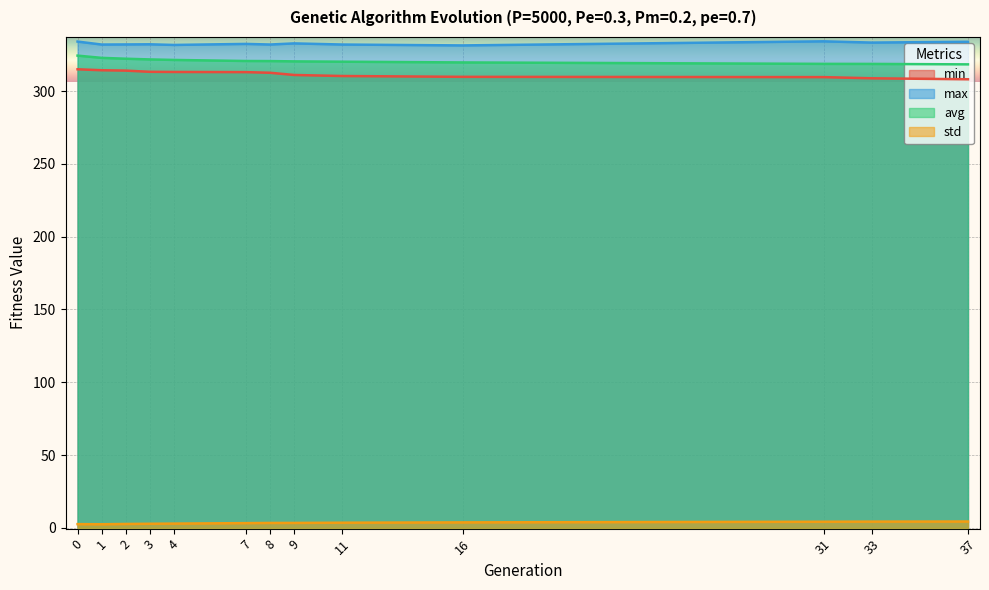

Reading right to left, extract all data points from this chart.

min: 308.1	308.8	309.6	309.8	310.3	311.0	312.6	313.0	313.1	313.2	314.0	314.3	314.9
max: 333.9	333.3	334.2	331.4	332.0	332.7	332.0	332.4	331.7	332.1	332.0	332.0	334.0
avg: 318.3	318.6	318.7	319.7	320.2	320.4	320.6	320.7	321.4	321.7	322.2	322.8	324.3
std: 4.4	4.3	4.2	3.8	3.6	3.4	3.4	3.3	2.9	2.8	2.7	2.5	2.6